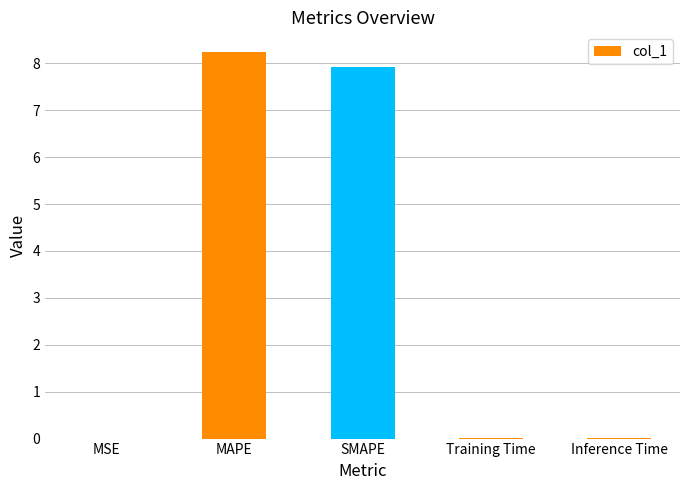

What is the sum of the values at SMAPE and MAPE?

16.2